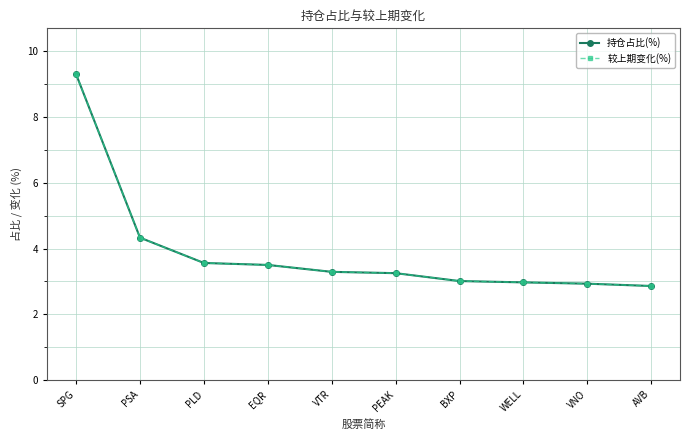

What is the approximate value of 较上期变化(%) at BXP?

3.0